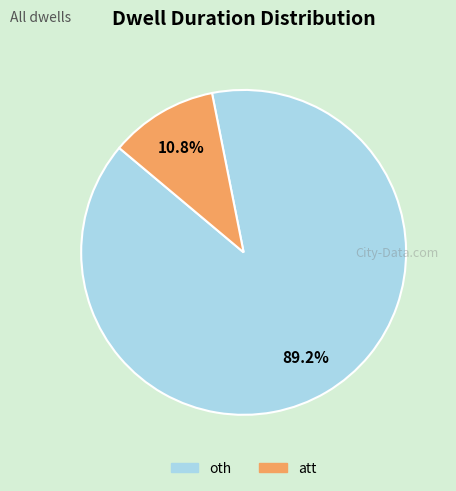

Which slice is the largest?

oth